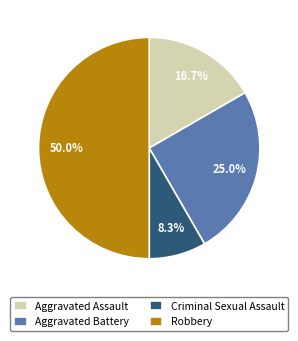

To the nearest percent, what portion does Aggravated Battery represent?

25%